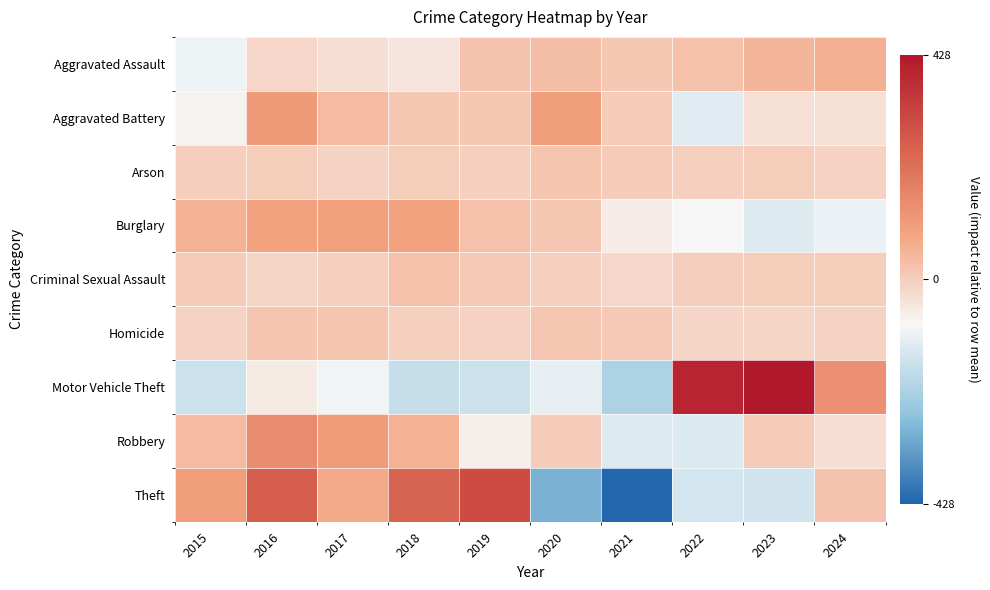

Count the number of data series in this chart.

9